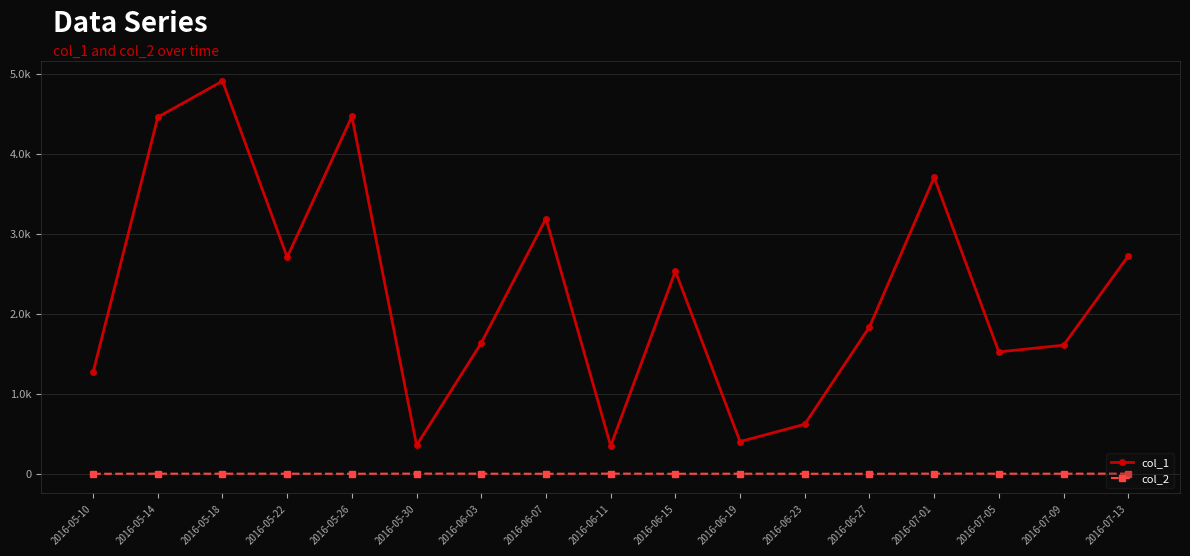

List the series in order of their peak value, lowest first.

col_2, col_1